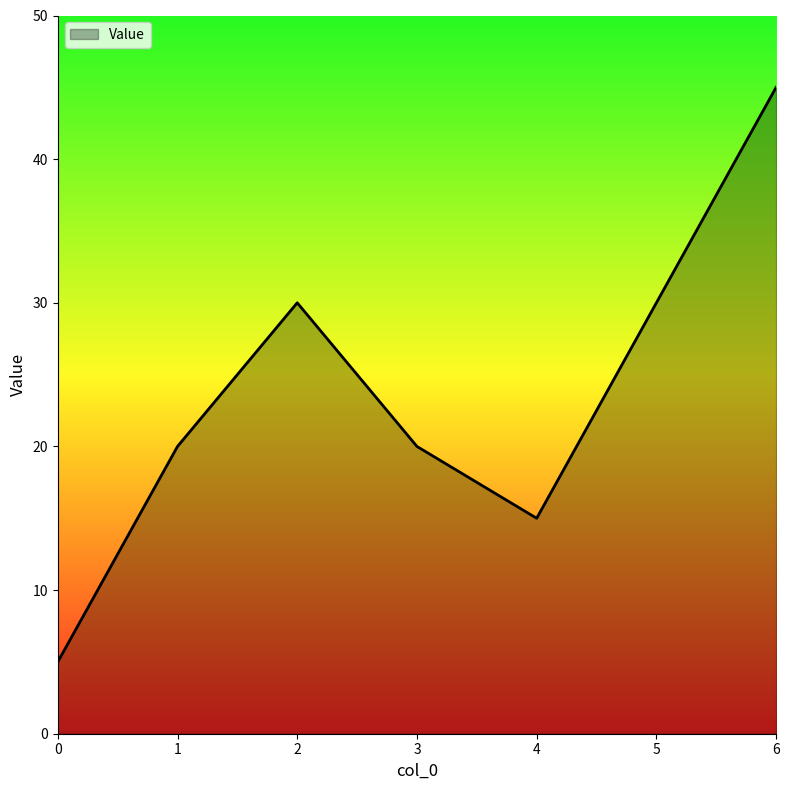

Where is the first local maximum?

2